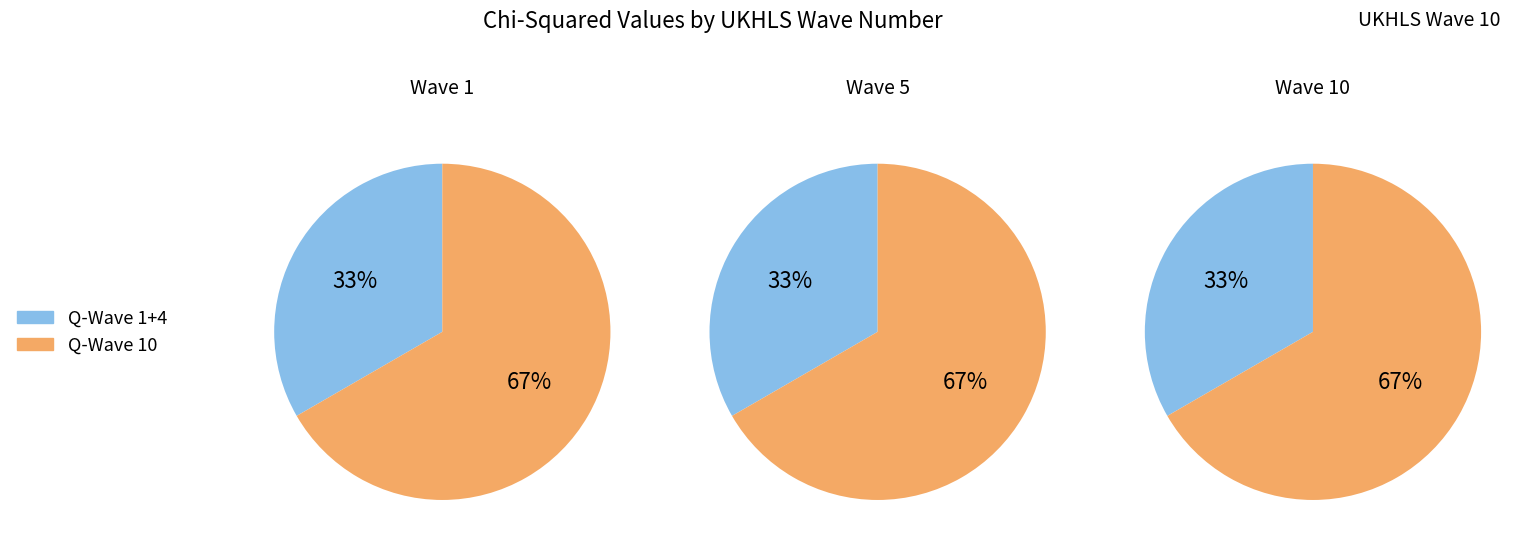

Rank the series at Question Wave 10 from lowest to highest value.

Wave 1, Wave 5, Wave 10